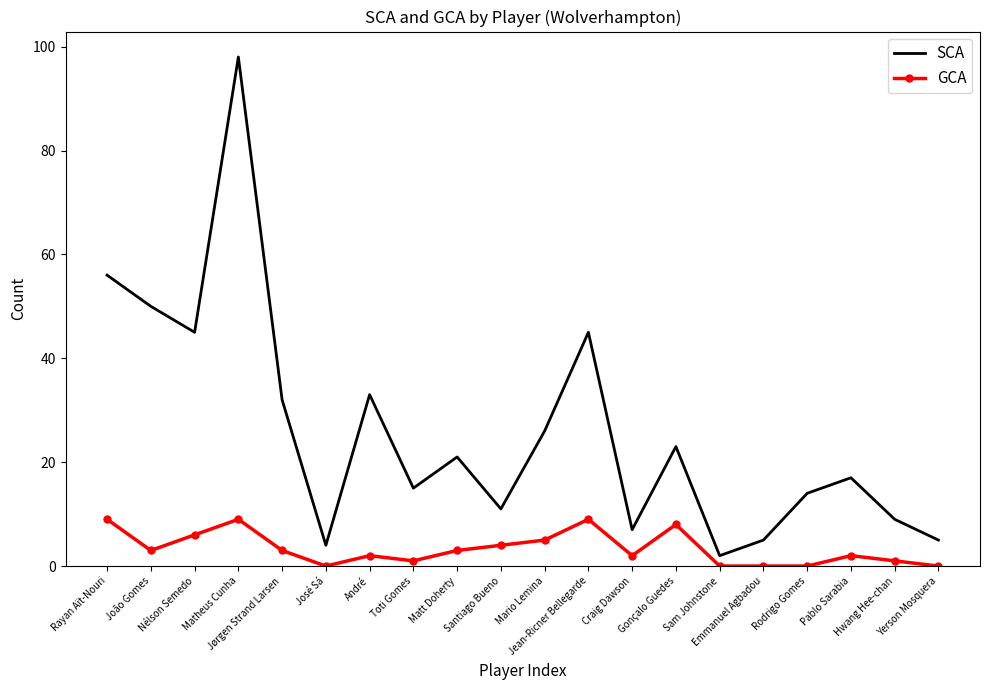

True or false: GCA and SCA intersect in this chart.

False